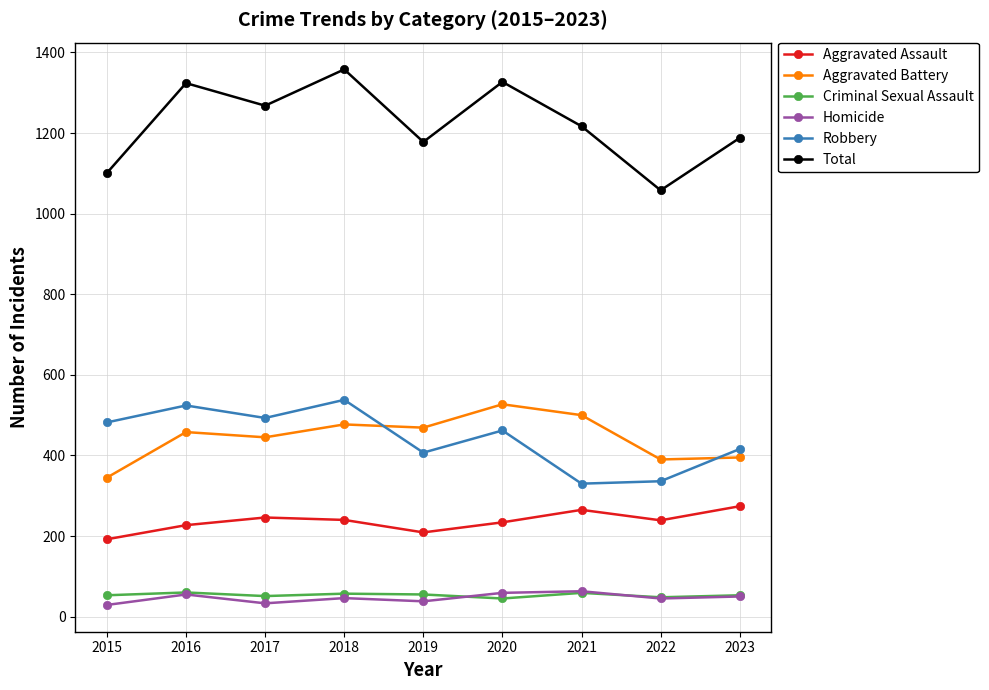

Which series has the largest total across all categories?

Total